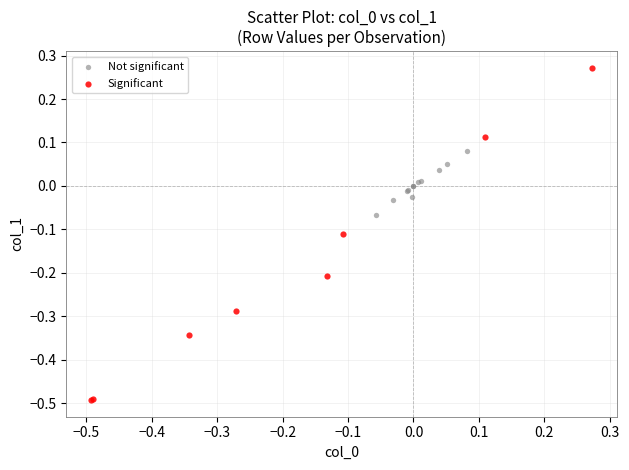

What are all the series names shown in the legend?

Not significant, Significant